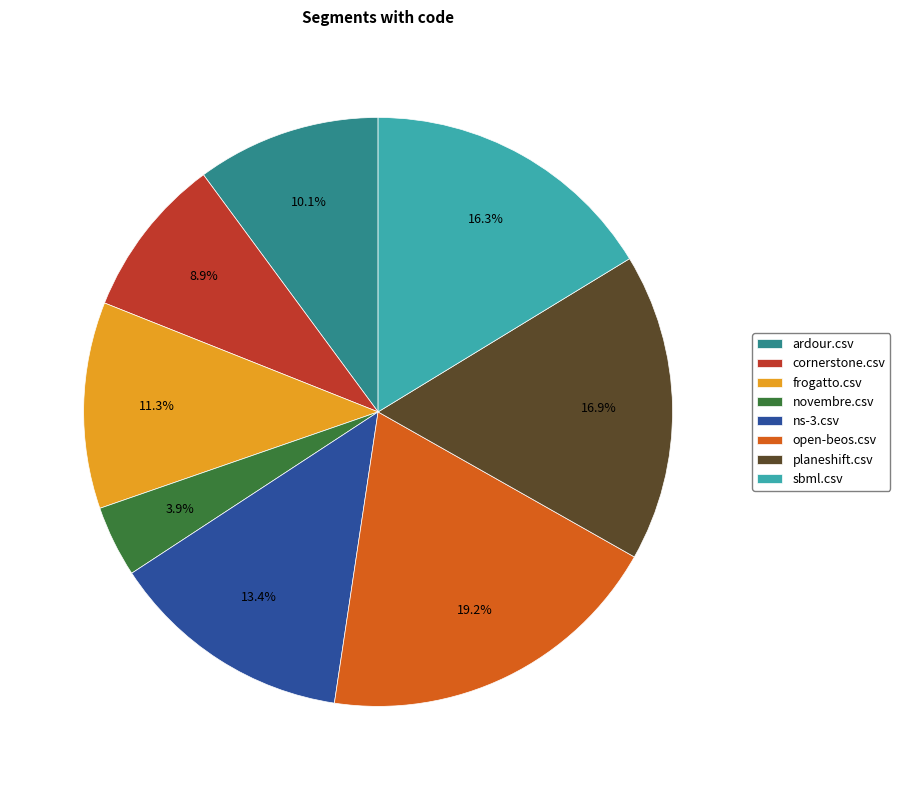

Is it true that ardour.csv is 10% of the pie?

True